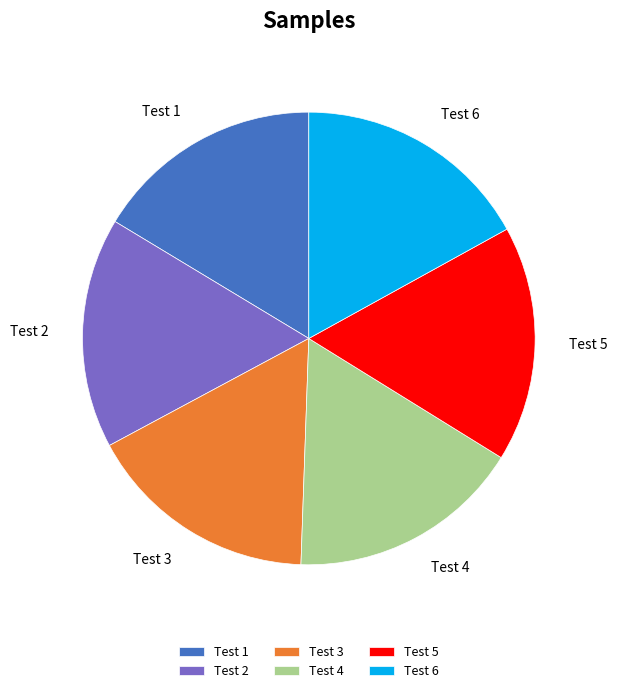

What is the ratio of the value at Test 1 to the value at Test 2?

1.0